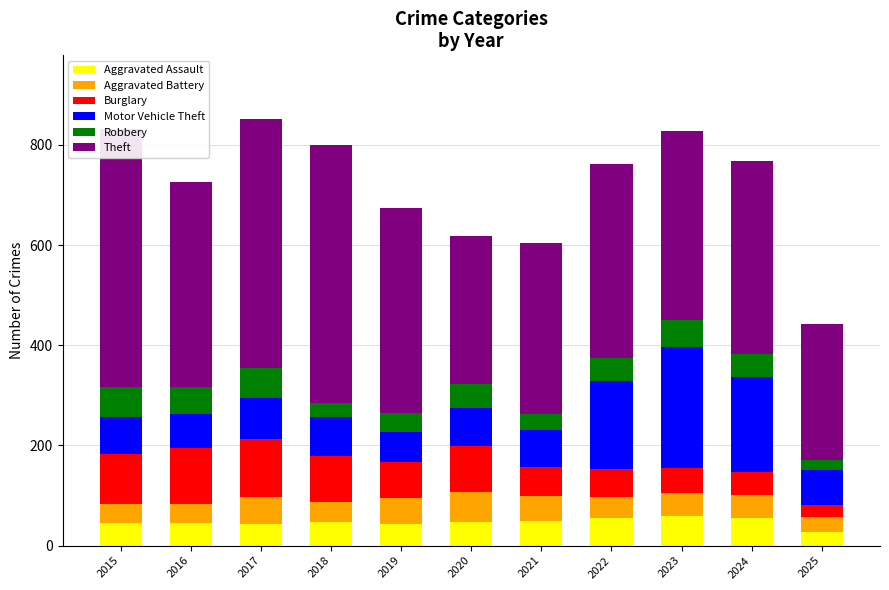

What is the difference between the maximum and minimum values in the Aggravated Assault series?

32